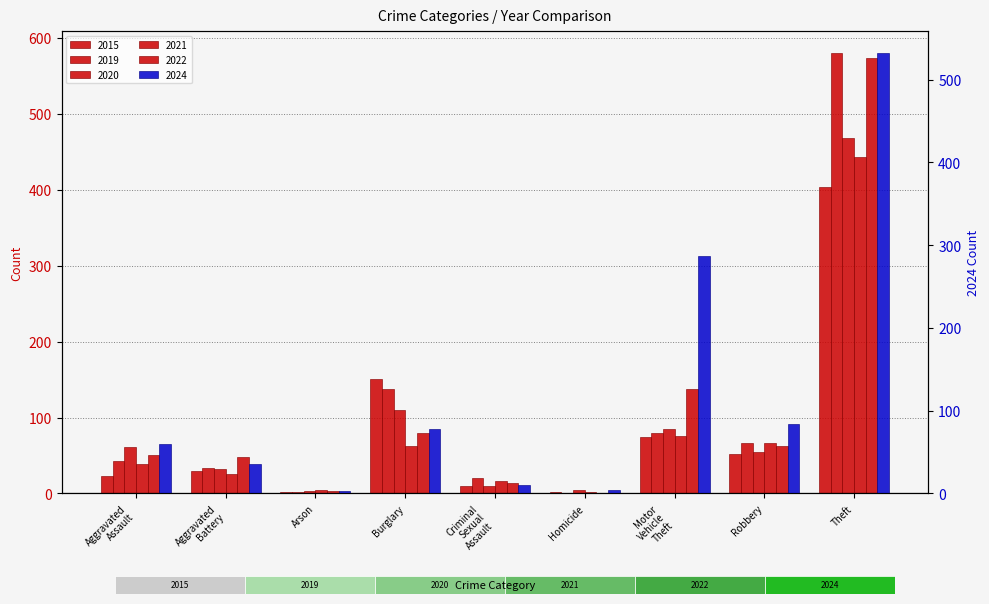

What is the smallest value displayed?

1